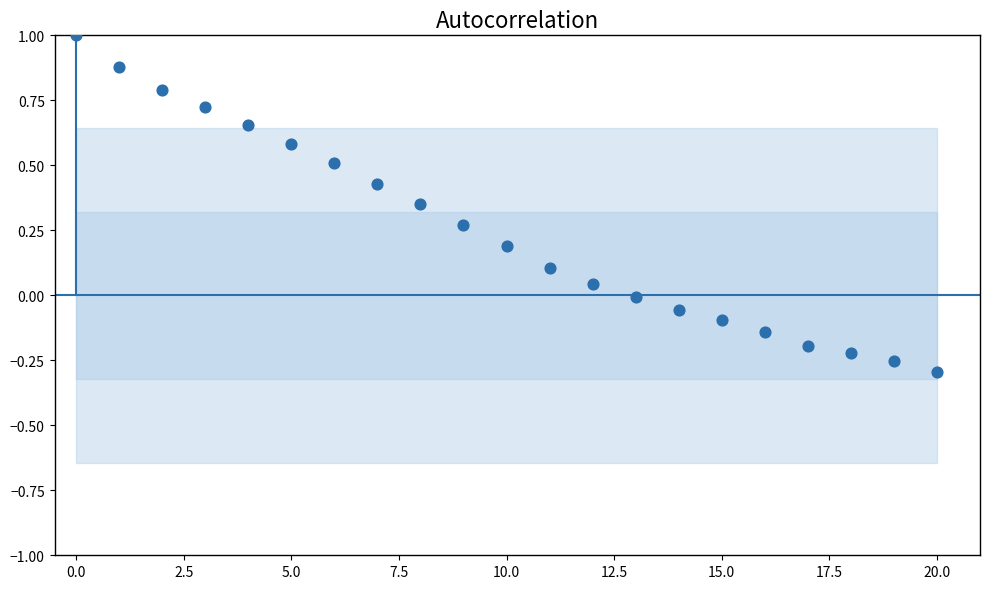

How many data points are displayed?

21